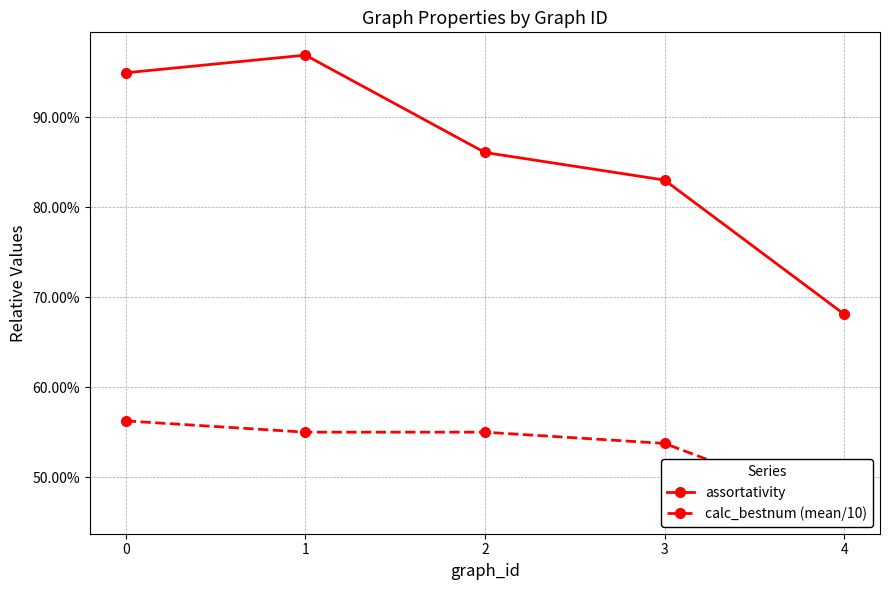

What is the sum of the calc_bestnum (mean/10) values at 0 and 1?

1.1